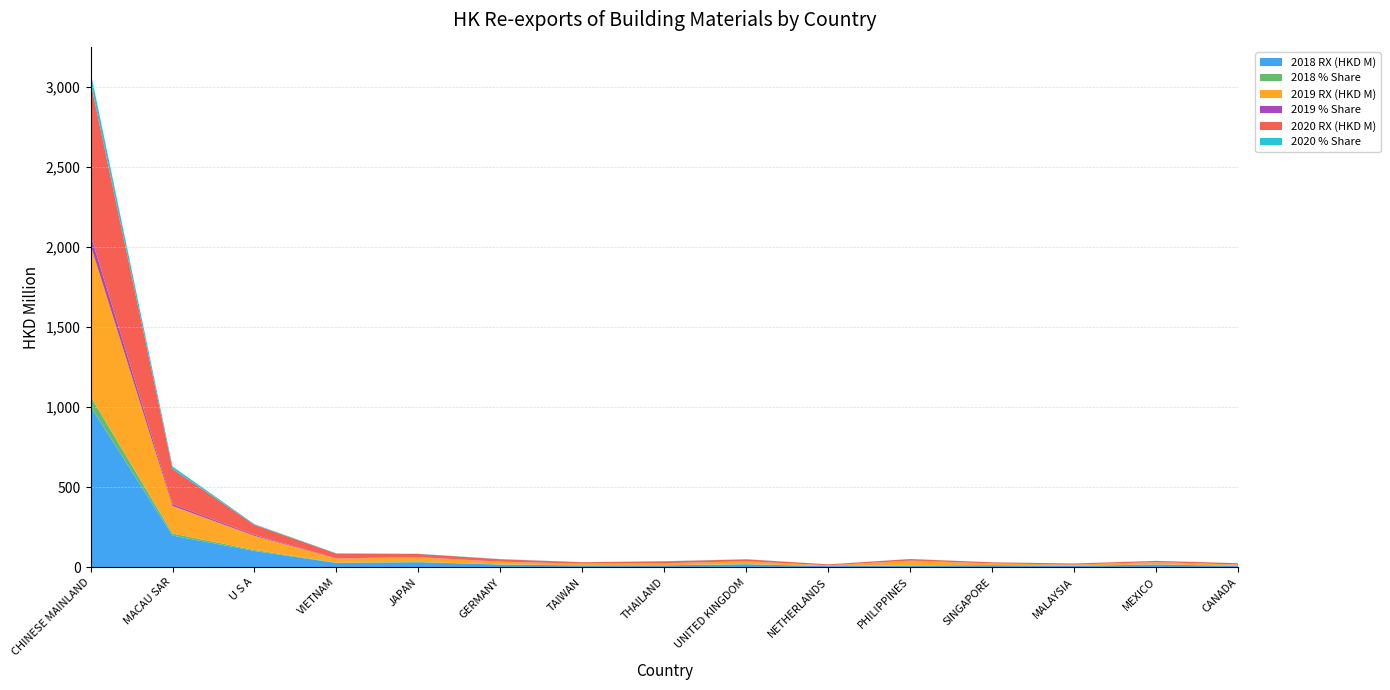

Reading left to right, list all the values displayed in this chart.

2018 RX (HKD M): CHINESE MAINLAND=1003.4	MACAU SAR=197.7	U S A=101.1	VIETNAM=26.8	JAPAN=30.9	GERMANY=16.4	TAIWAN=11.0	THAILAND=11.4	UNITED KINGDOM=18.2	NETHERLANDS=6.4	PHILIPPINES=10.5	SINGAPORE=12.5	MALAYSIA=8.7	MEXICO=16.6	CANADA=8.5
2018 % Share: CHINESE MAINLAND=63.4	MACAU SAR=12.5	U S A=6.4	VIETNAM=1.7	JAPAN=2.0	GERMANY=1.0	TAIWAN=0.7	THAILAND=0.7	UNITED KINGDOM=1.2	NETHERLANDS=0.4	PHILIPPINES=0.7	SINGAPORE=0.8	MALAYSIA=0.5	MEXICO=1.1	CANADA=0.5
2019 RX (HKD M): CHINESE MAINLAND=944.3	MACAU SAR=172.1	U S A=88.2	VIETNAM=25.4	JAPAN=28.4	GERMANY=16.1	TAIWAN=10.0	THAILAND=12.7	UNITED KINGDOM=16.6	NETHERLANDS=4.8	PHILIPPINES=28.4	SINGAPORE=9.6	MALAYSIA=6.9	MEXICO=13.2	CANADA=7.2
2019 % Share: CHINESE MAINLAND=64.3	MACAU SAR=11.7	U S A=6.0	VIETNAM=1.7	JAPAN=1.9	GERMANY=1.1	TAIWAN=0.7	THAILAND=0.9	UNITED KINGDOM=1.1	NETHERLANDS=0.3	PHILIPPINES=1.9	SINGAPORE=0.7	MALAYSIA=0.5	MEXICO=0.9	CANADA=0.5
2020 RX (HKD M): CHINESE MAINLAND=951.6	MACAU SAR=219.7	U S A=62.5	VIETNAM=29.1	JAPAN=19.4	GERMANY=15.1	TAIWAN=8.5	THAILAND=11.0	UNITED KINGDOM=11.9	NETHERLANDS=5.7	PHILIPPINES=9.4	SINGAPORE=6.7	MALAYSIA=6.6	MEXICO=7.4	CANADA=8.1
2020 % Share: CHINESE MAINLAND=66.2	MACAU SAR=15.3	U S A=4.3	VIETNAM=2.0	JAPAN=1.4	GERMANY=1.1	TAIWAN=0.6	THAILAND=0.8	UNITED KINGDOM=0.8	NETHERLANDS=0.4	PHILIPPINES=0.7	SINGAPORE=0.5	MALAYSIA=0.5	MEXICO=0.5	CANADA=0.6